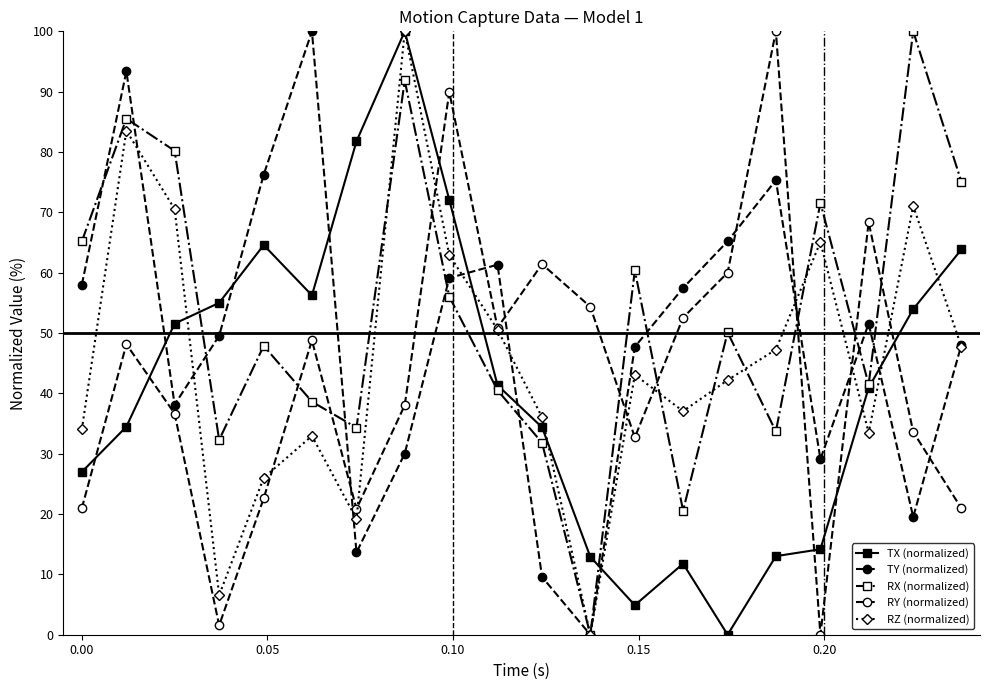

Does the chart have visible grid lines?

No